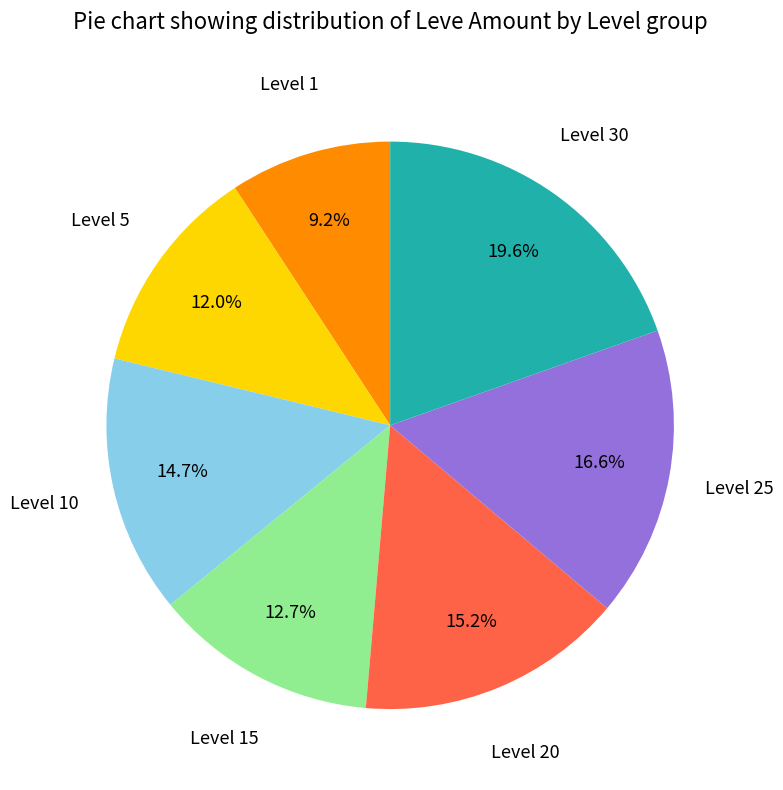

Which slice is the largest?

Level 30